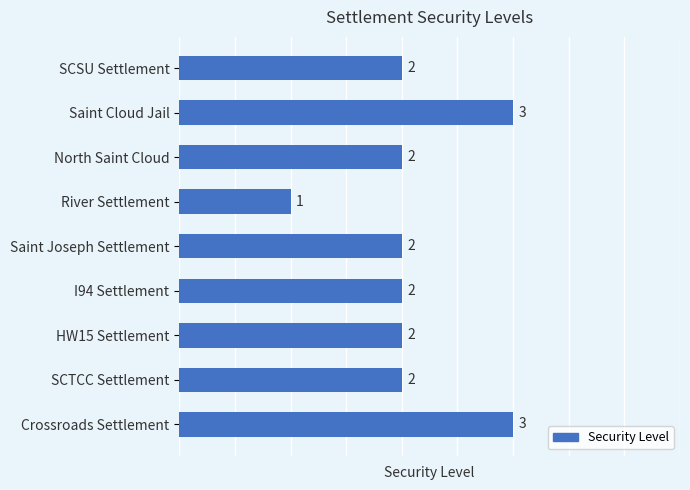

Does the chart contain any negative values?

No